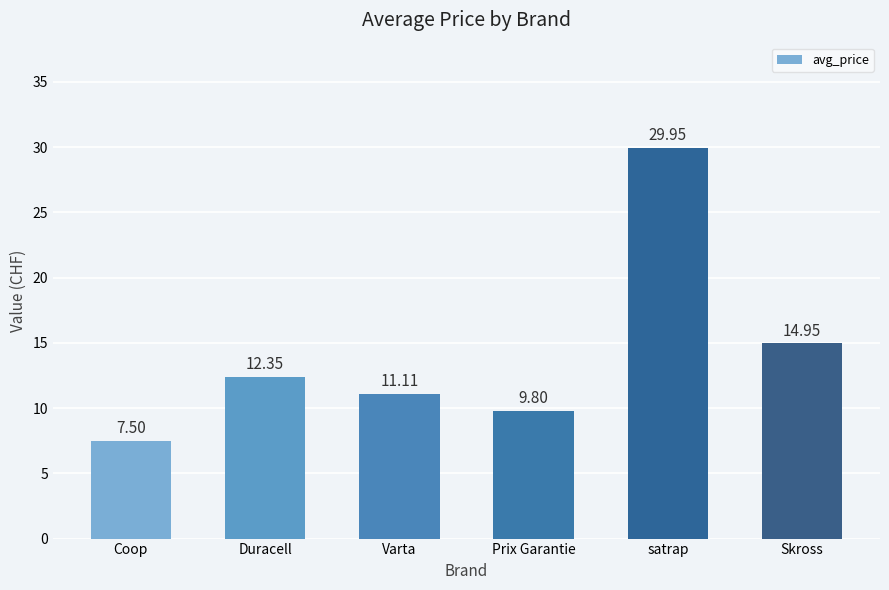

What is the label of the 3rd bar from the left?

Varta